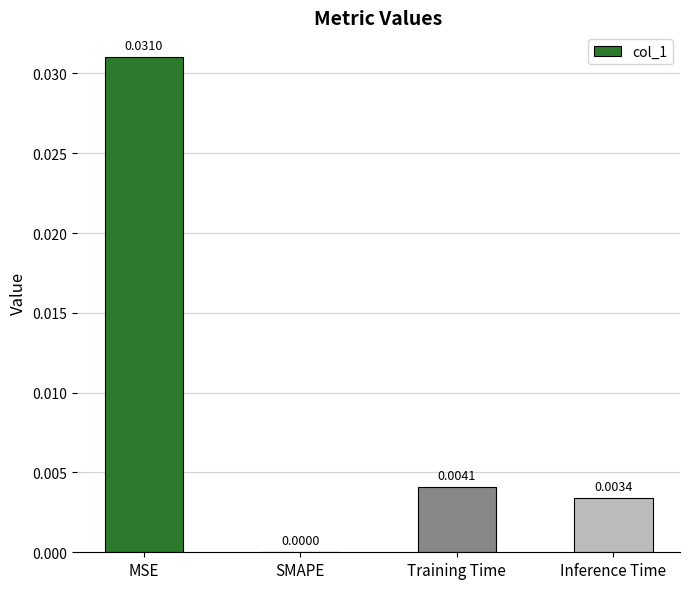

The chart shows a value of 0.0 at SMAPE. True or false?

True